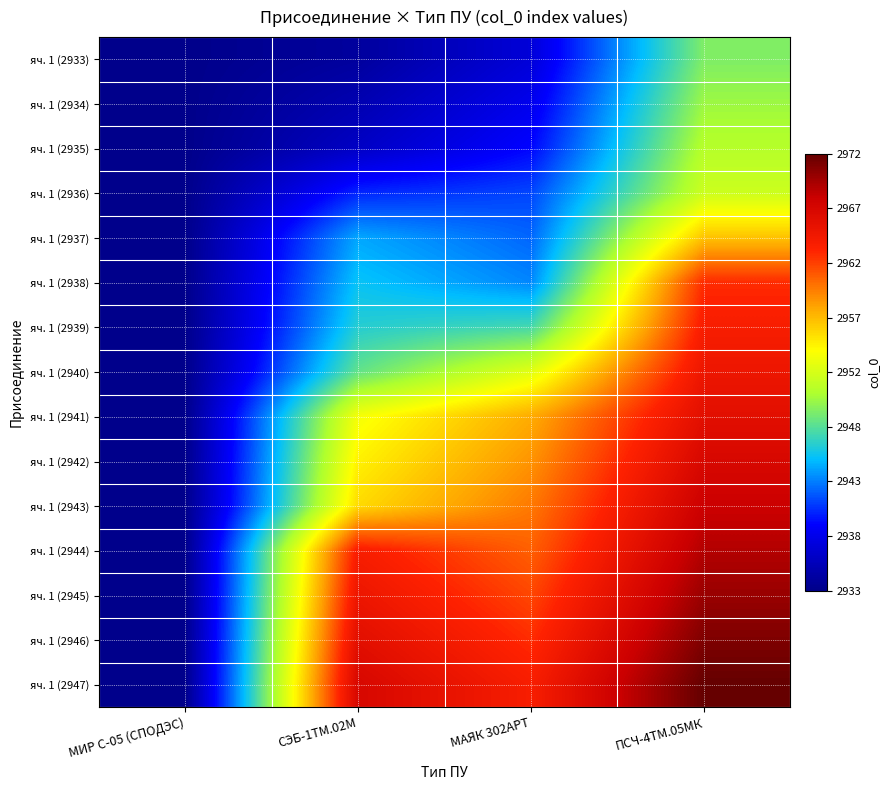

Reading left to right, transcribe all the data shown in this chart.

яч. 1 (2933): МИР С-05 (СПОДЭС)=2933	СЭБ-1ТМ.02М=2934	МАЯК 302АРТ=2937	ПСЧ-4ТМ.05МК=2949
яч. 1 (2934): МИР С-05 (СПОДЭС)=2933	СЭБ-1ТМ.02М=2935	МАЯК 302АРТ=2938	ПСЧ-4ТМ.05МК=2950
яч. 1 (2935): МИР С-05 (СПОДЭС)=2933	СЭБ-1ТМ.02М=2936	МАЯК 302АРТ=2939	ПСЧ-4ТМ.05МК=2951
яч. 1 (2936): МИР С-05 (СПОДЭС)=2933	СЭБ-1ТМ.02М=2940	МАЯК 302АРТ=2941	ПСЧ-4ТМ.05МК=2952
яч. 1 (2937): МИР С-05 (СПОДЭС)=2933	СЭБ-1ТМ.02М=2944	МАЯК 302АРТ=2942	ПСЧ-4ТМ.05МК=2957
яч. 1 (2938): МИР С-05 (СПОДЭС)=2933	СЭБ-1ТМ.02М=2945	МАЯК 302АРТ=2943	ПСЧ-4ТМ.05МК=2963
яч. 1 (2939): МИР С-05 (СПОДЭС)=2933	СЭБ-1ТМ.02М=2946	МАЯК 302АРТ=2947	ПСЧ-4ТМ.05МК=2964
яч. 1 (2940): МИР С-05 (СПОДЭС)=2933	СЭБ-1ТМ.02М=2948	МАЯК 302АРТ=2953	ПСЧ-4ТМ.05МК=2965
яч. 1 (2941): МИР С-05 (СПОДЭС)=2933	СЭБ-1ТМ.02М=2954	МАЯК 302АРТ=2958	ПСЧ-4ТМ.05МК=2966
яч. 1 (2942): МИР С-05 (СПОДЭС)=2933	СЭБ-1ТМ.02М=2955	МАЯК 302АРТ=2959	ПСЧ-4ТМ.05МК=2967
яч. 1 (2943): МИР С-05 (СПОДЭС)=2933	СЭБ-1ТМ.02М=2956	МАЯК 302АРТ=2960	ПСЧ-4ТМ.05МК=2968
яч. 1 (2944): МИР С-05 (СПОДЭС)=2933	СЭБ-1ТМ.02М=2964	МАЯК 302АРТ=2961	ПСЧ-4ТМ.05МК=2969
яч. 1 (2945): МИР С-05 (СПОДЭС)=2933	СЭБ-1ТМ.02М=2965	МАЯК 302АРТ=2962	ПСЧ-4ТМ.05МК=2970
яч. 1 (2946): МИР С-05 (СПОДЭС)=2933	СЭБ-1ТМ.02М=2966	МАЯК 302АРТ=2963	ПСЧ-4ТМ.05МК=2971
яч. 1 (2947): МИР С-05 (СПОДЭС)=2933	СЭБ-1ТМ.02М=2967	МАЯК 302АРТ=2964	ПСЧ-4ТМ.05МК=2972